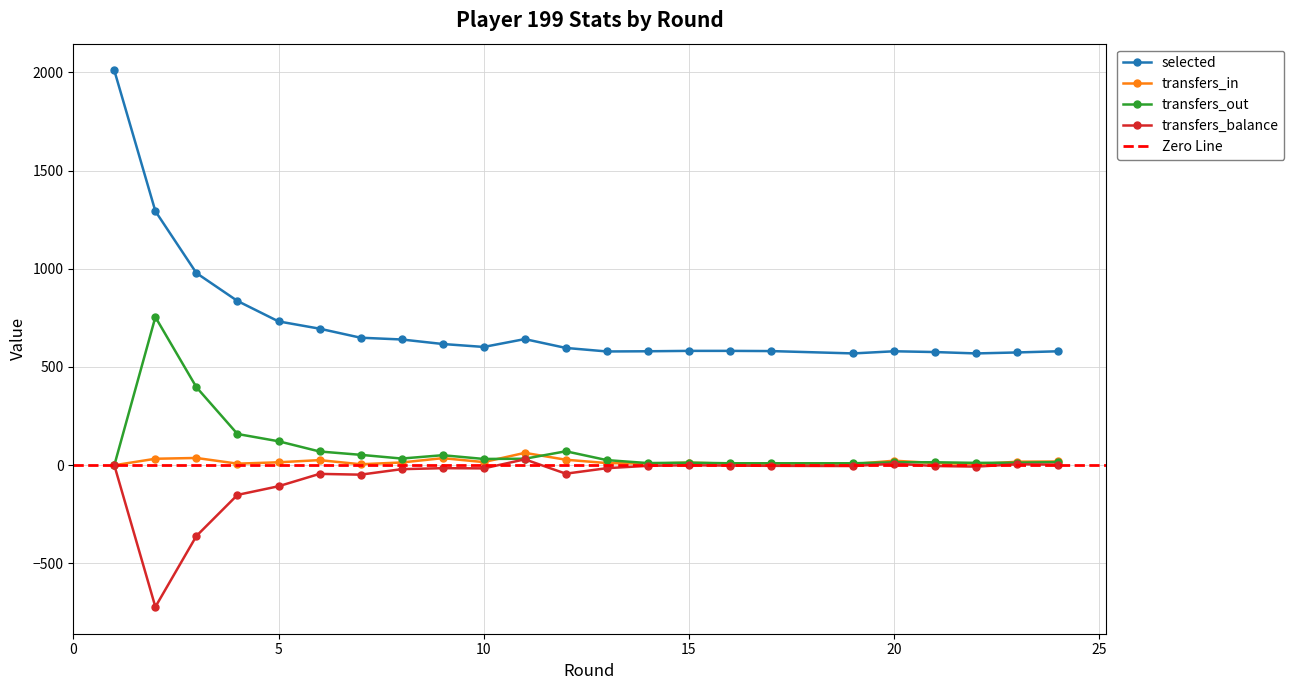

How many values in the transfers_balance series are below -7?

11